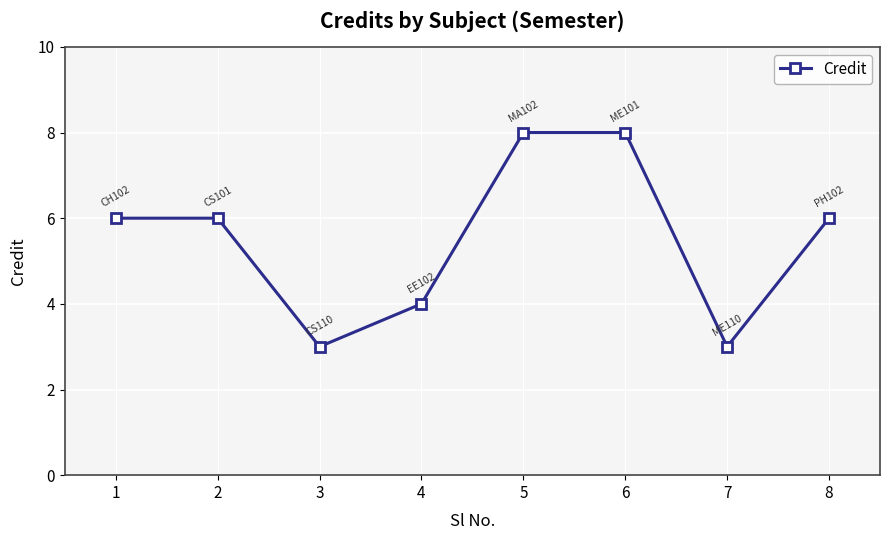

What is the minimum value shown in the chart?

3